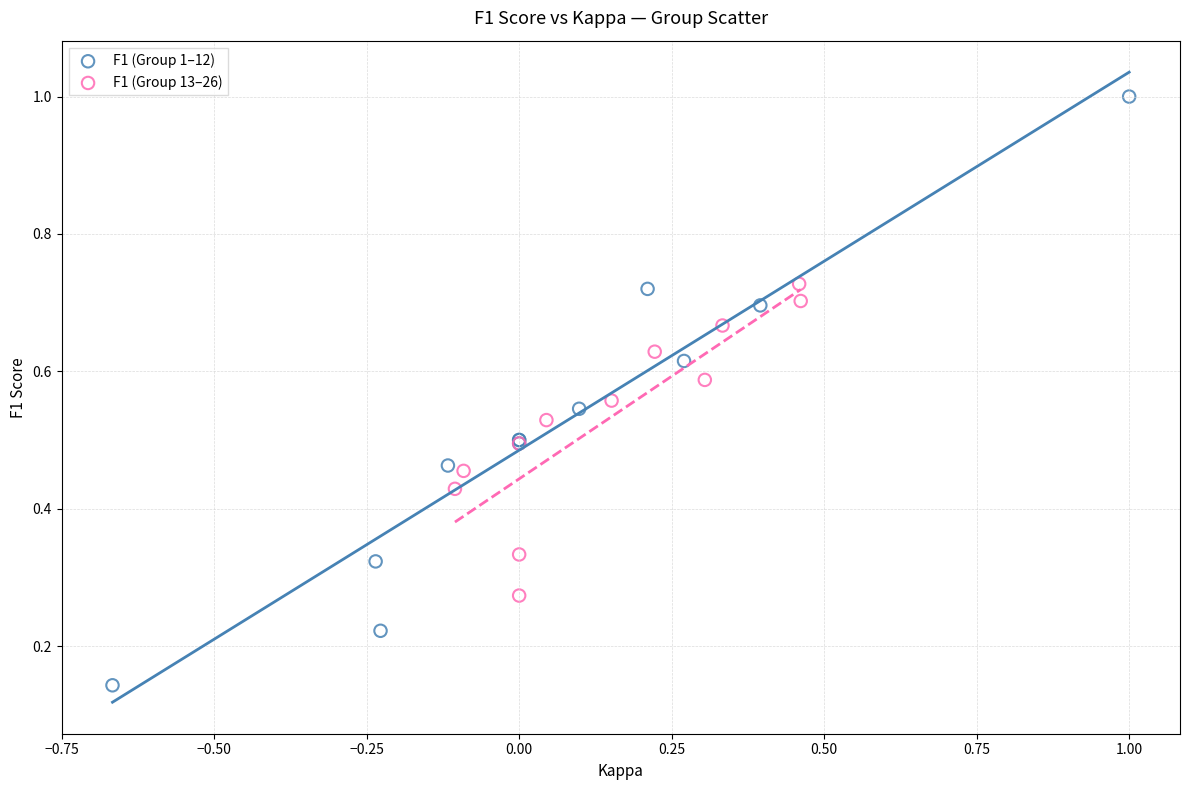

Which series has the widest spread of Y values?

F1 (Group 1–12)